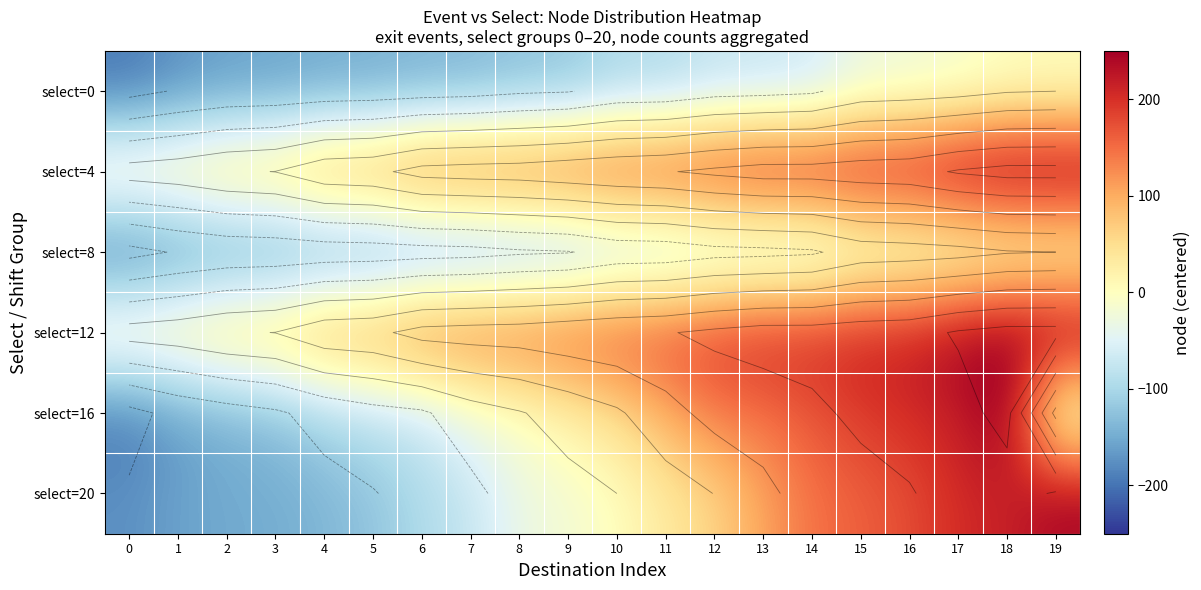

At how many categories does at least one series exceed 257?

2